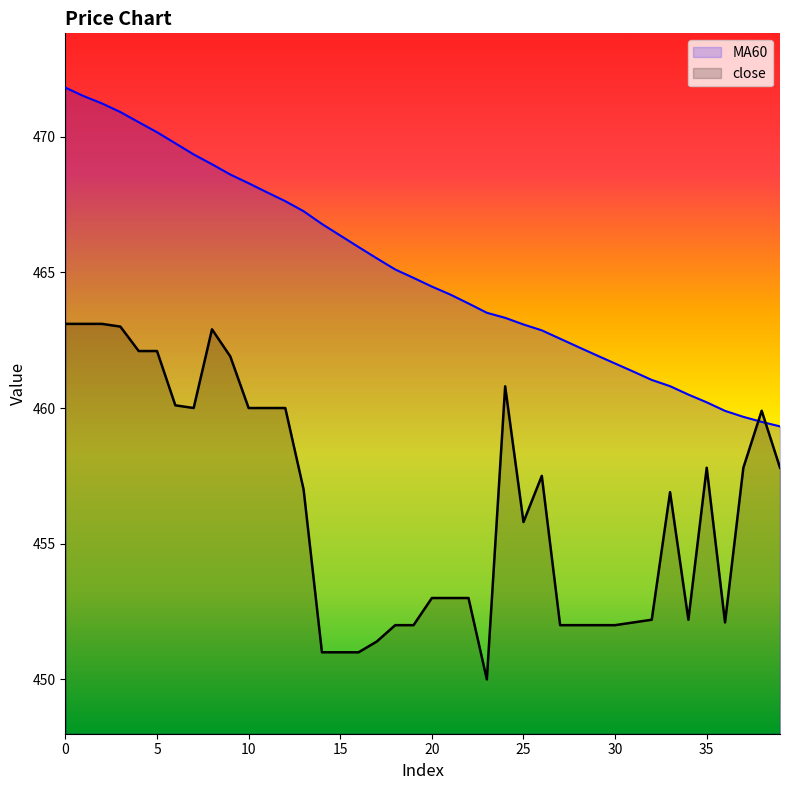

List the labels in order of close value, smallest first.

23, 14, 15, 16, 17, 18, 19, 27, 28, 29, 30, 31, 36, 32, 34, 20, 21, 22, 25, 33, 13, 26, 35, 37, 39, 38, 7, 10, 11, 12, 6, 24, 9, 4, 5, 8, 3, 0, 1, 2